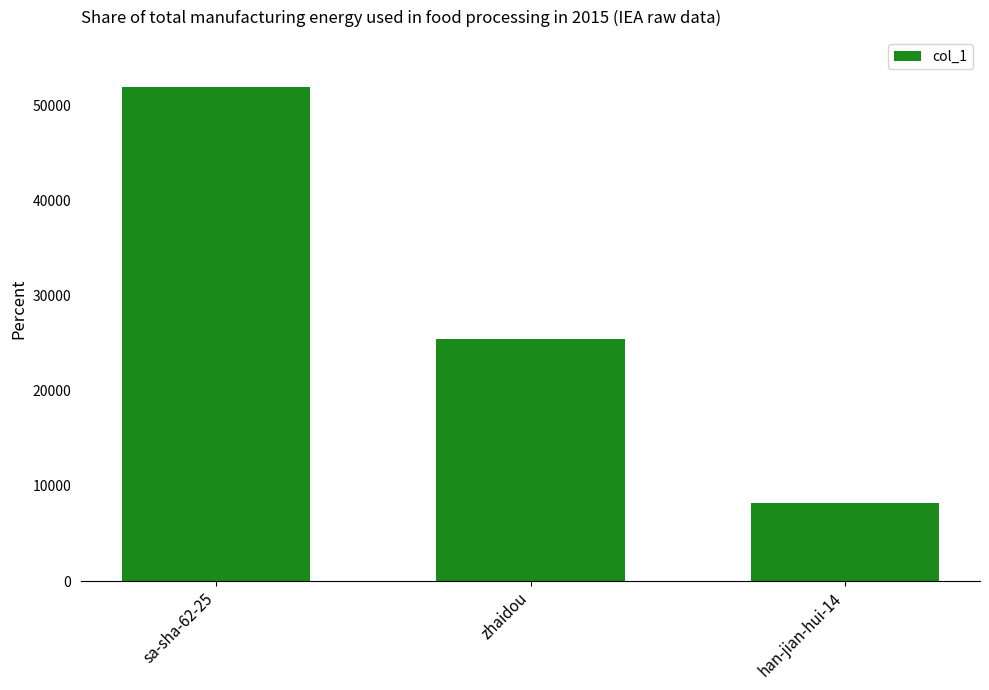

Reading left to right, what are all the values shown in this chart?

sa-sha-62-25=51969	zhaidou=25392	han-jian-hui-14=8197